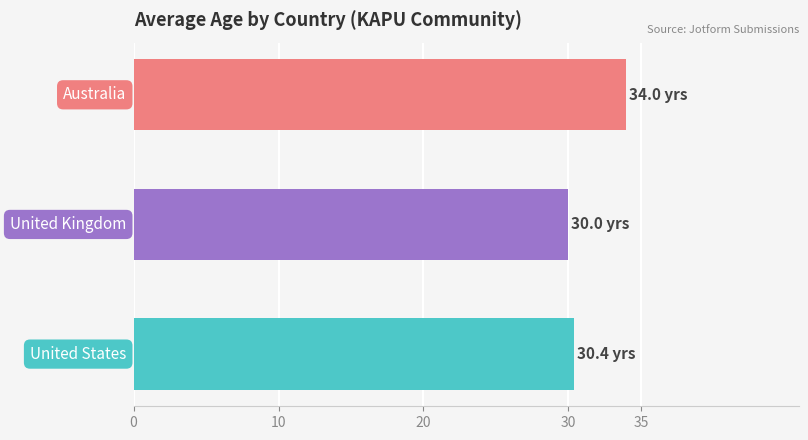

Are the bars grouped side by side (vs. stacked)?

No